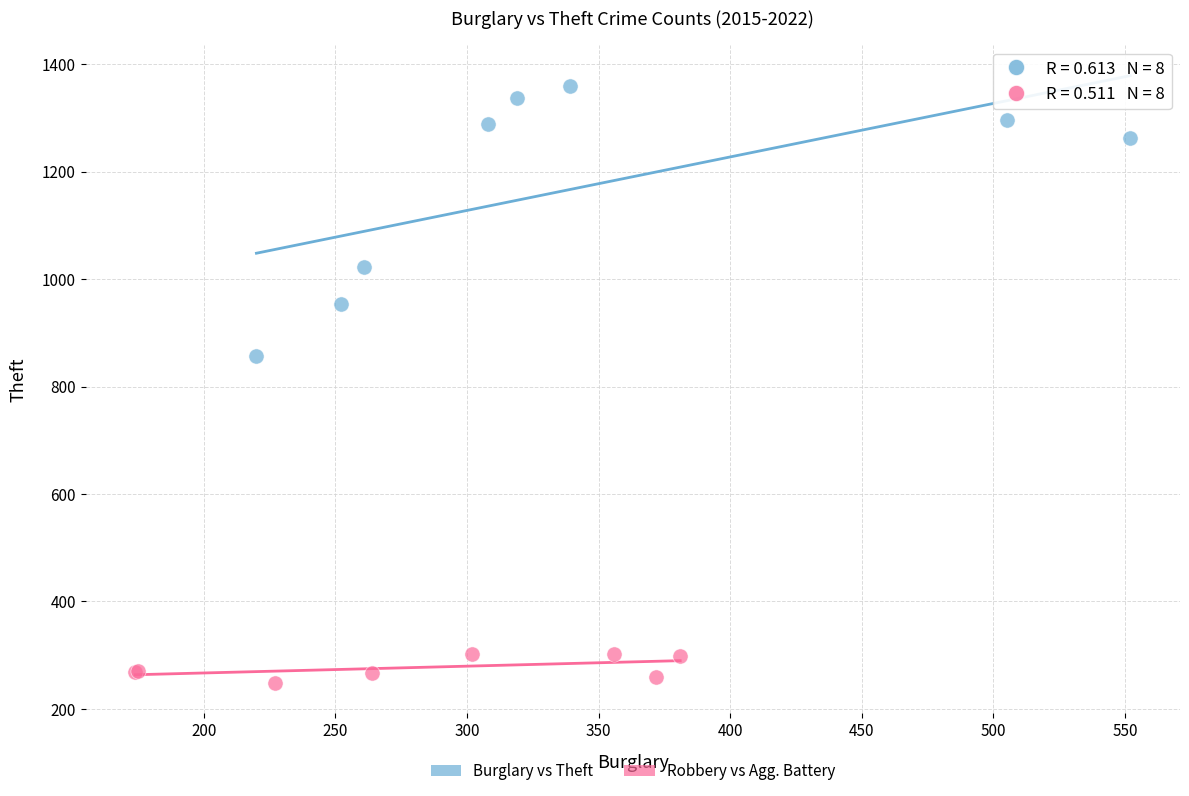

Which series contains the lowest Y value?

Robbery vs Agg. Battery